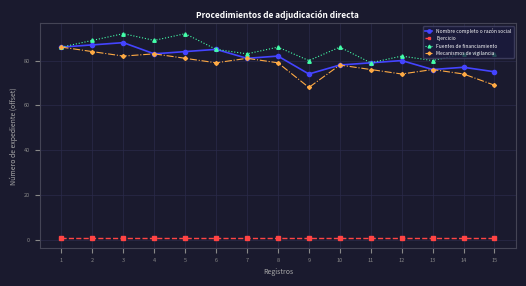

Reading right to left, transcribe all the data shown in this chart.

Nombre completo o razón social: 75	77	76	80	79	78	74	82	81	85	84	83	88	87	86
Ejercicio: 1	1	1	1	1	1	1	1	1	1	1	1	1	1	1
Fuentes de financiamiento: 83	83	80	82	79	86	80	86	83	85	92	89	92	89	86
Mecanismos de vigilancia: 69	74	76	74	76	78	68	79	81	79	81	83	82	84	86